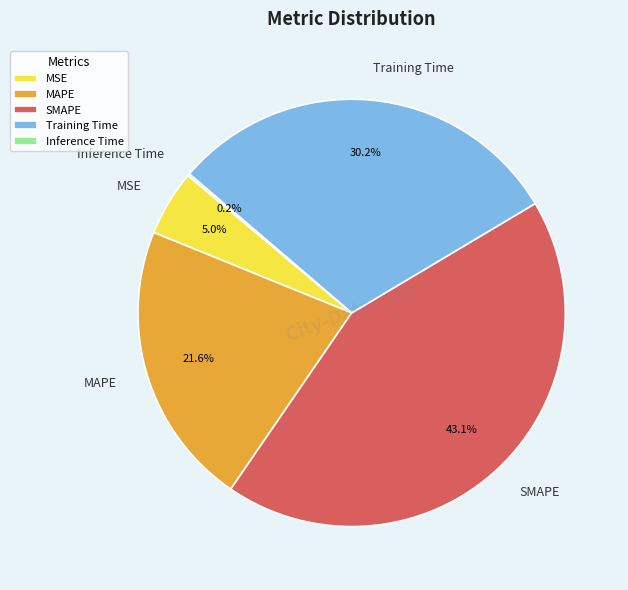

Approximately how many times larger is the value at MSE compared to Training Time?

0.2